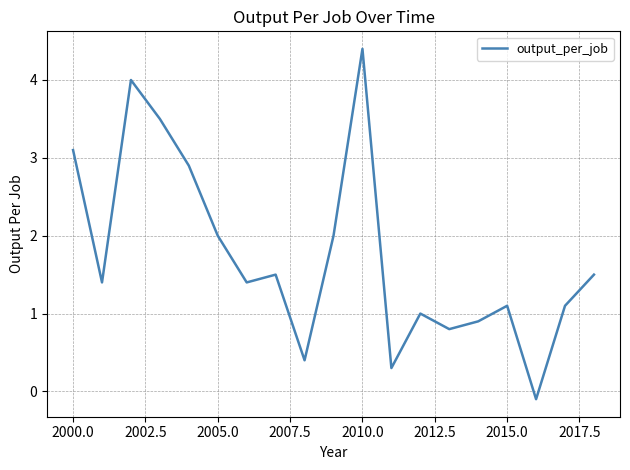

What is the difference between the maximum and minimum values?

4.5